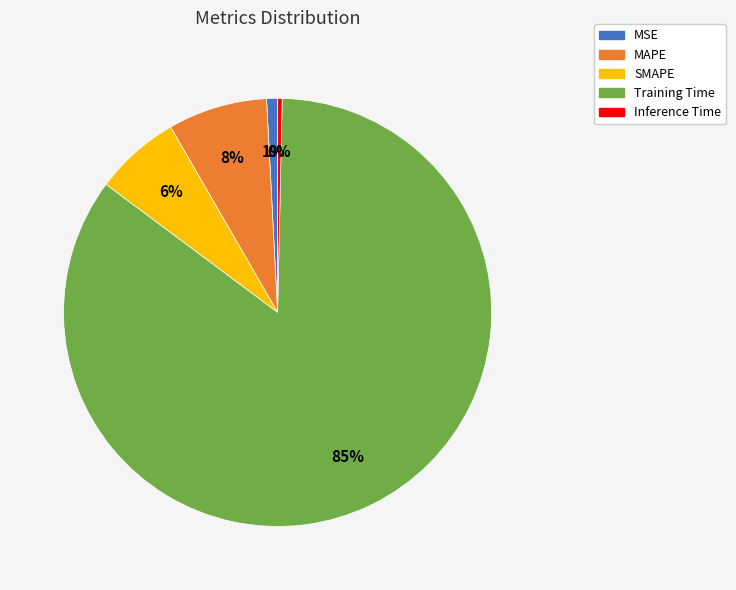

What percentage is the MSE slice, to the nearest percent?

1%